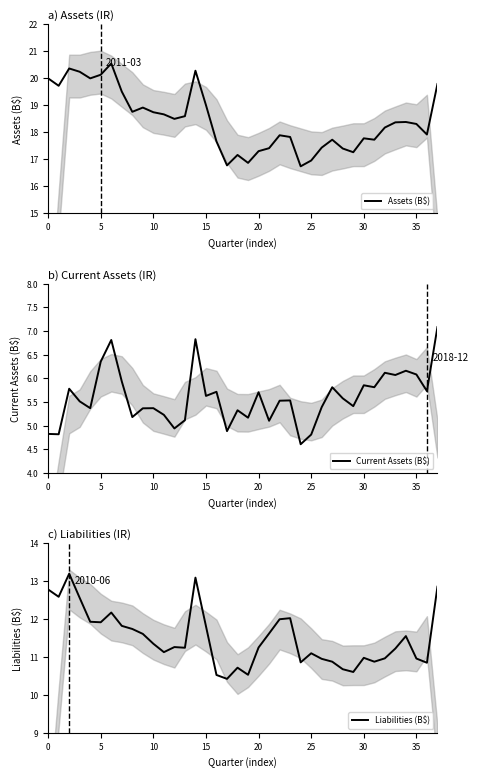

Is this an area chart (filled region under the line)?

No